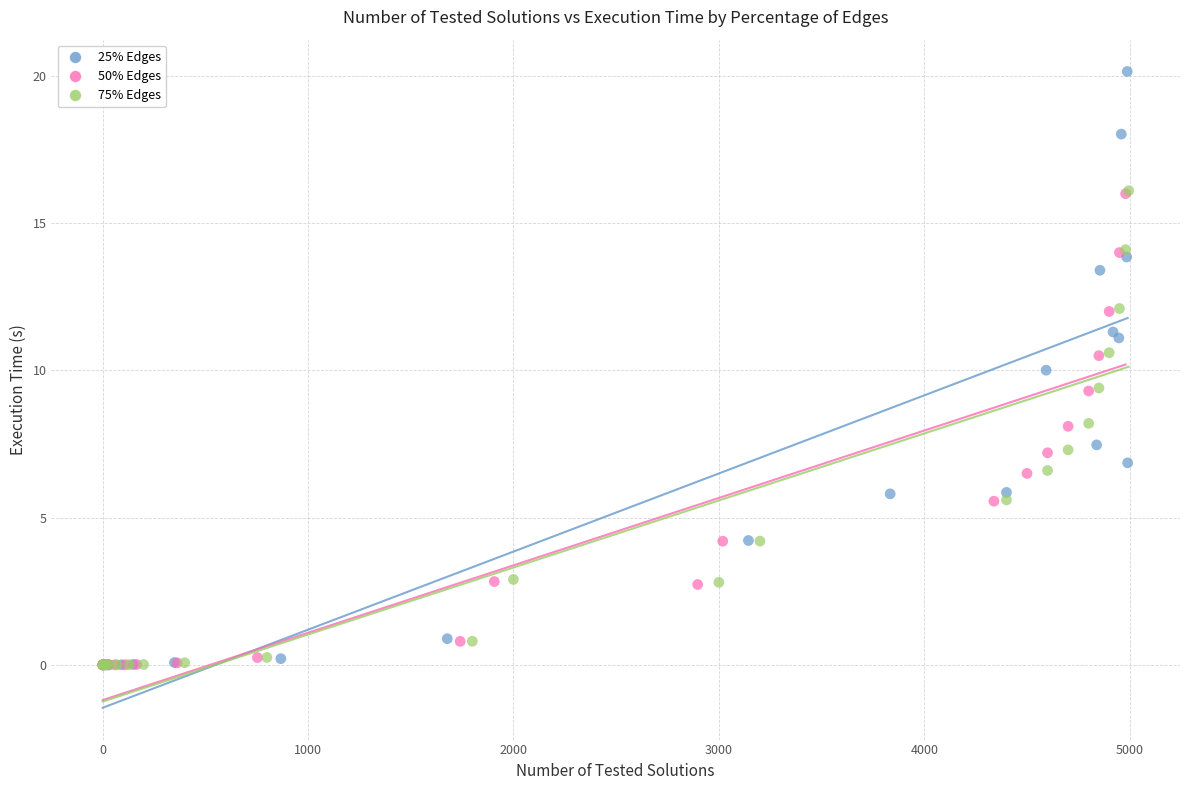

What are all the series names shown in the legend?

25% Edges, 50% Edges, 75% Edges